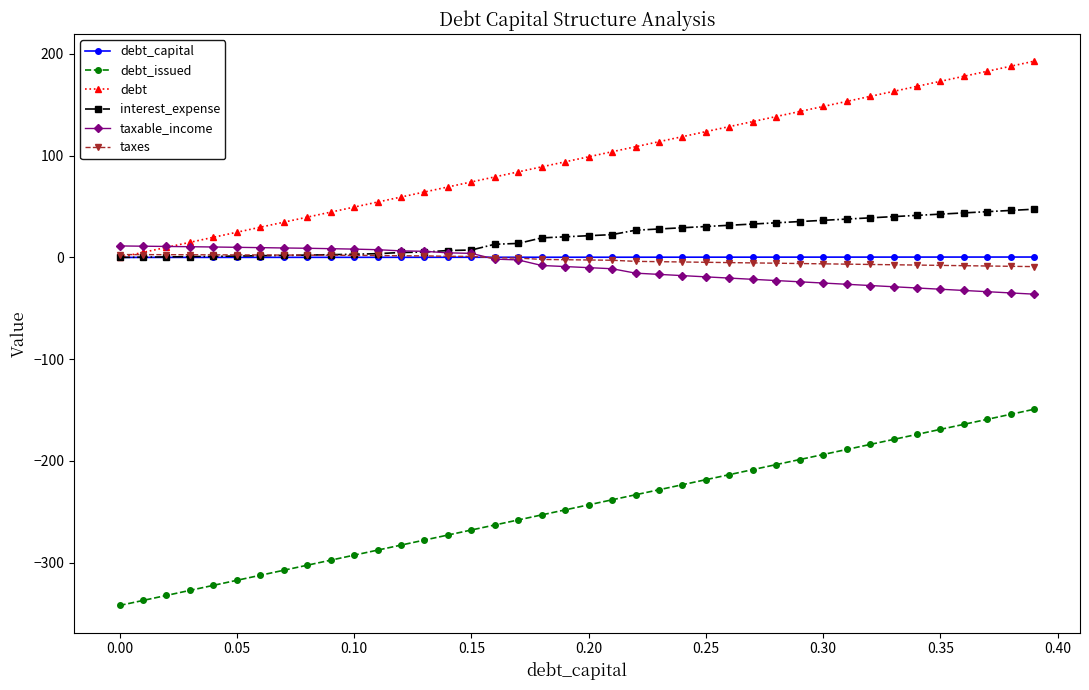

What is the value of the interest_expense point at the 19th from the left?

19.2